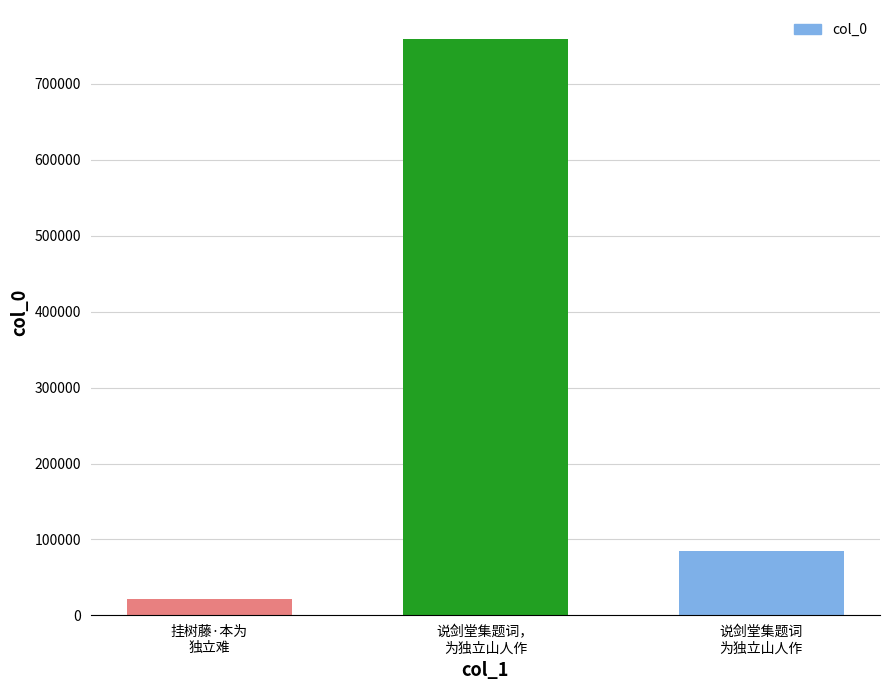

What is the label of the 3rd bar from the right?

挂树藤·本为
独立难